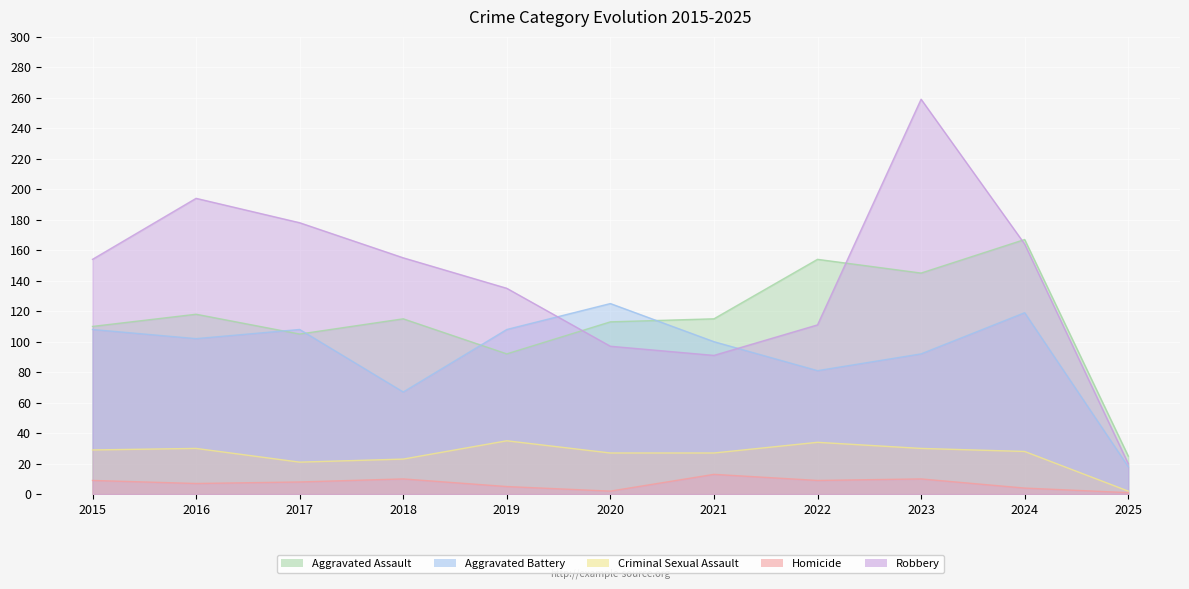

Which series has the widest spread of values?

Robbery